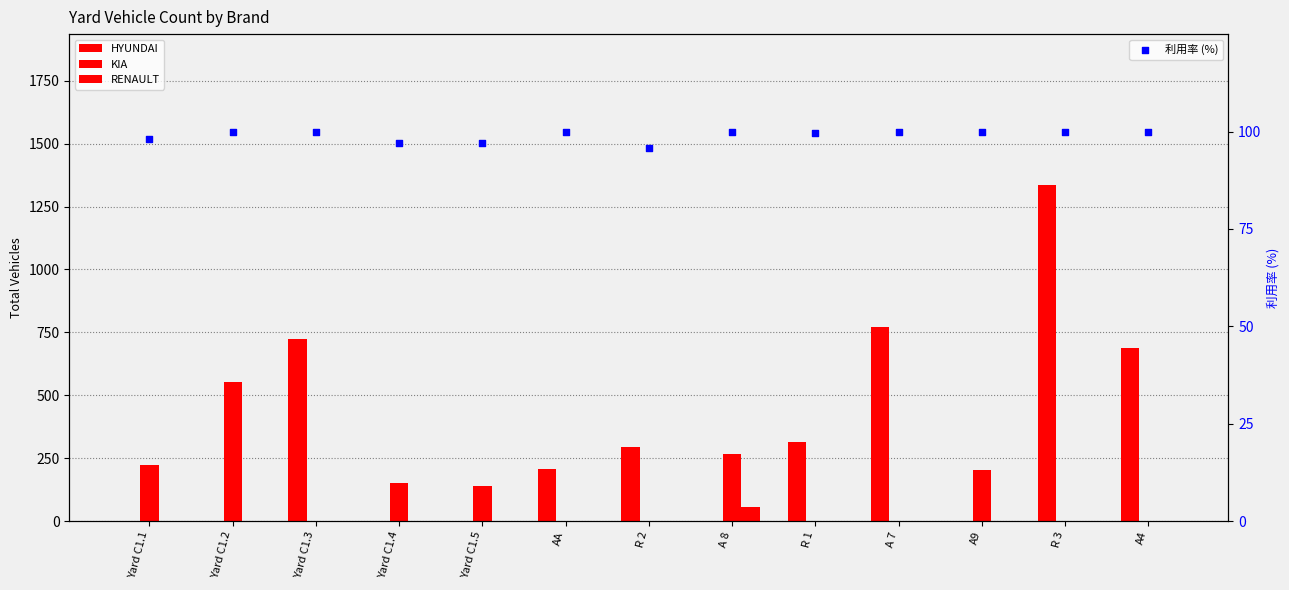

Which series contains the highest Y value?

HYUNDAI